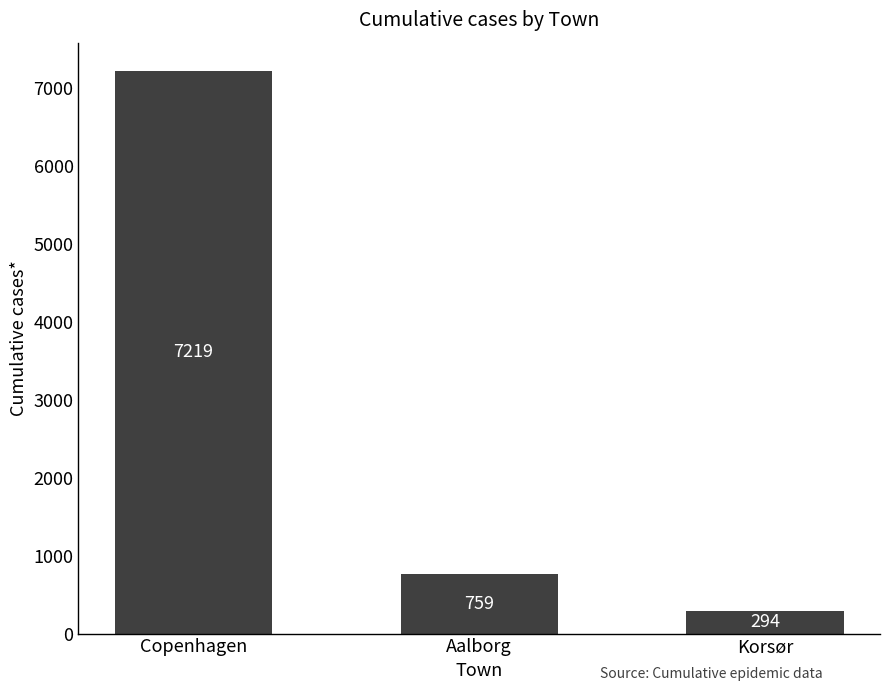

What is the value of the 3rd bar from the left?

294